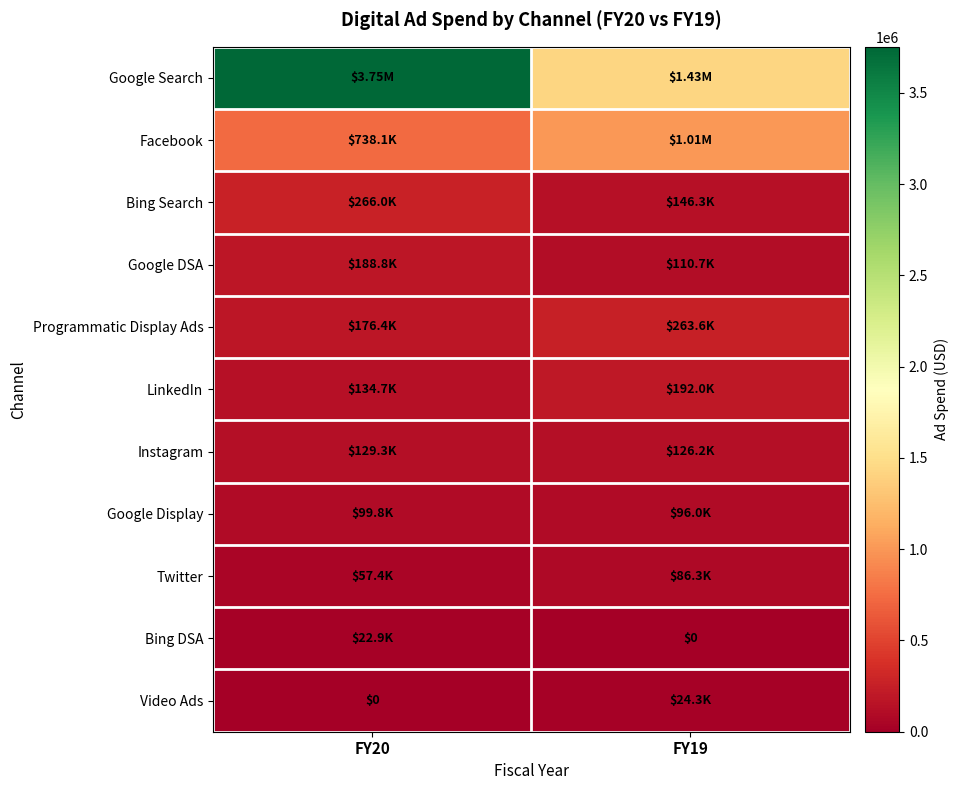

Rank the categories by Twitter value from highest to lowest.

FY19, FY20